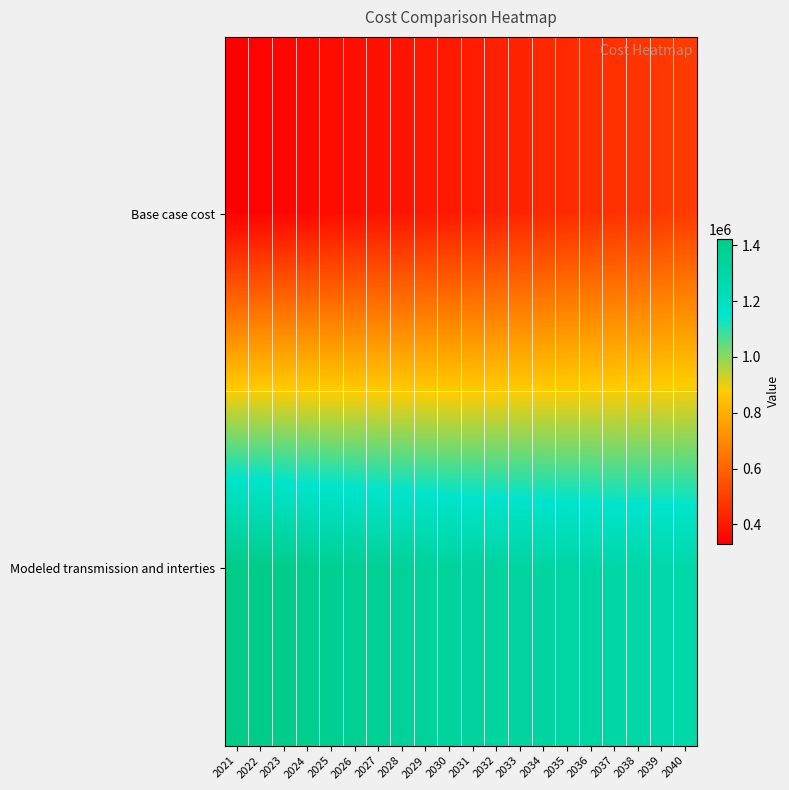

What is the minimum value shown in the chart?

331582.7